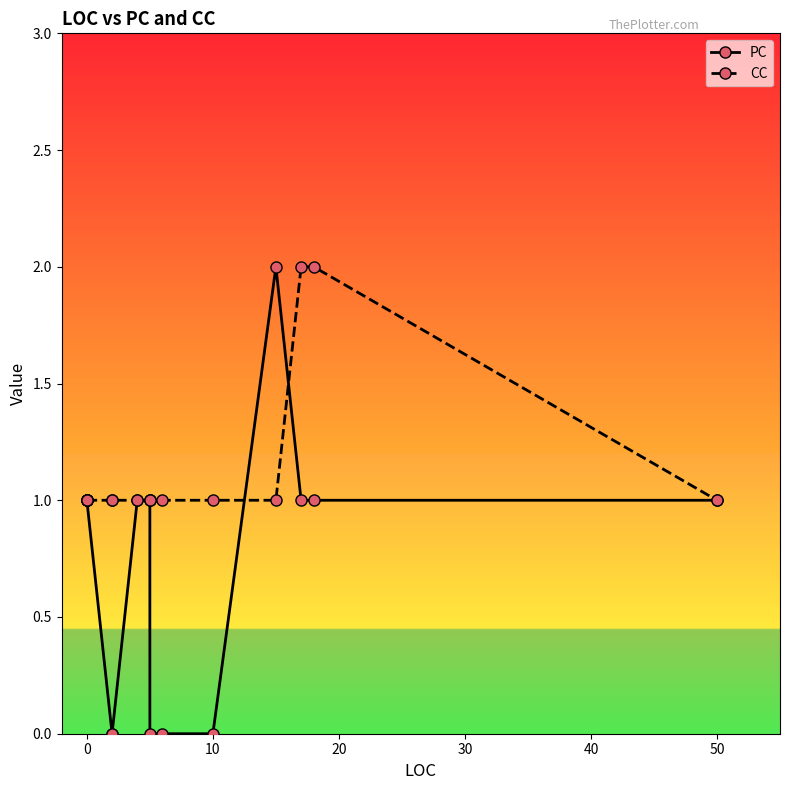

Between 20 and 13, which is larger?

13